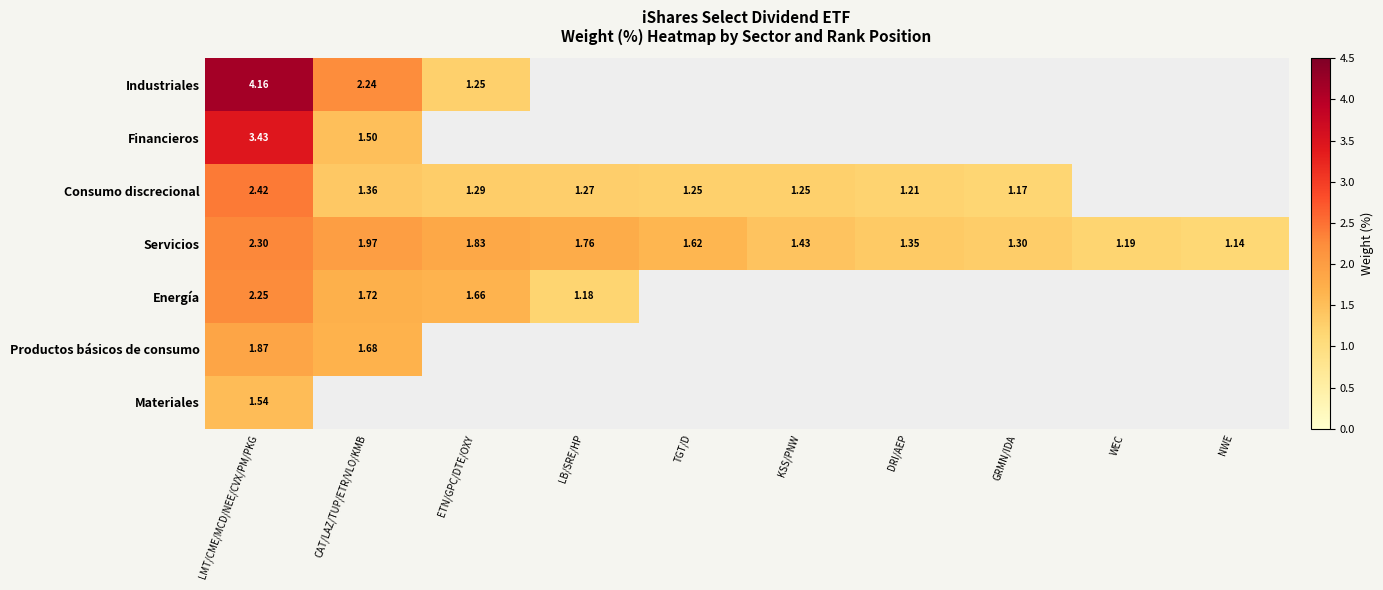

Is the value of Consumo discrecional at ETN/GPC/DTE/OXY greater than the value of Servicios at NWE?

Yes